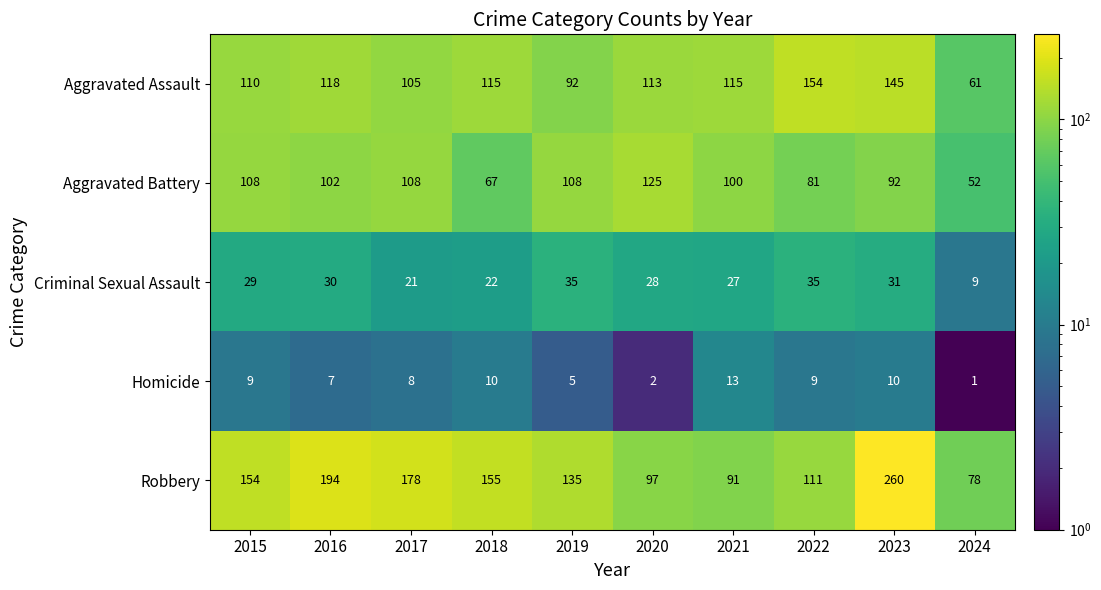

What is the total value across all series at 2016?

451